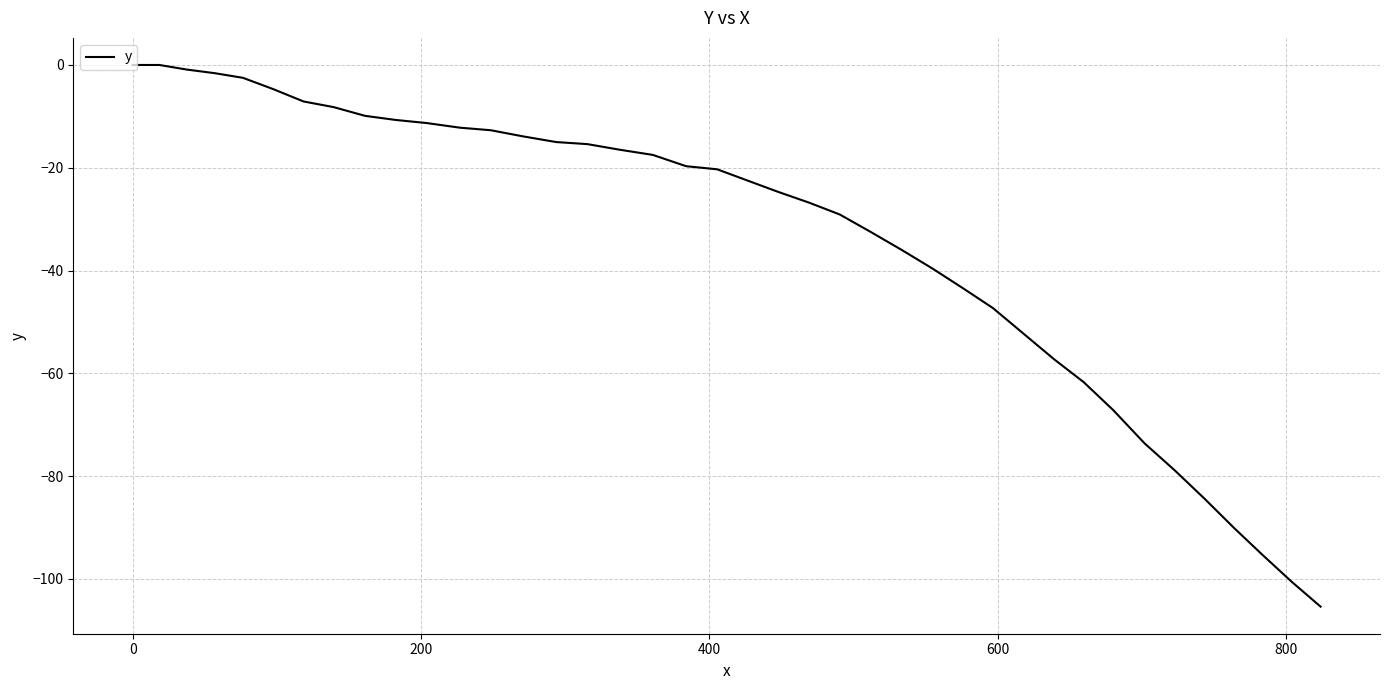

What is the difference between the maximum and minimum values?

105.4